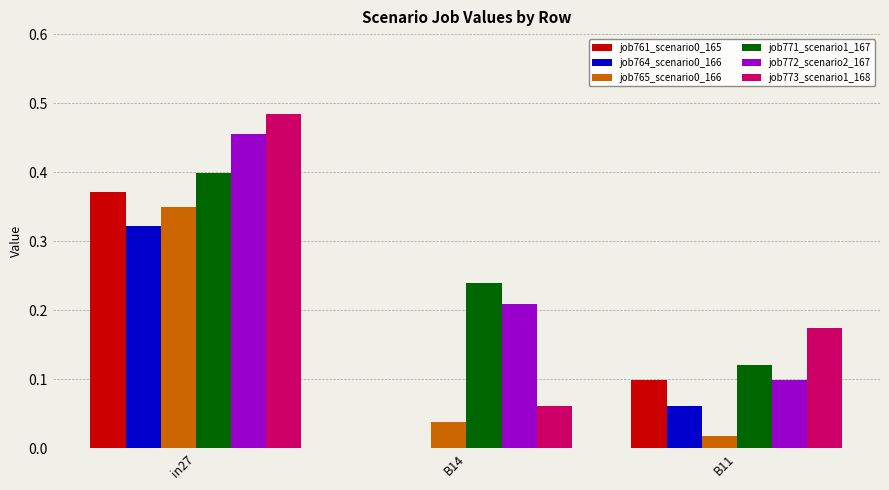

Does the chart contain stacked bars?

No